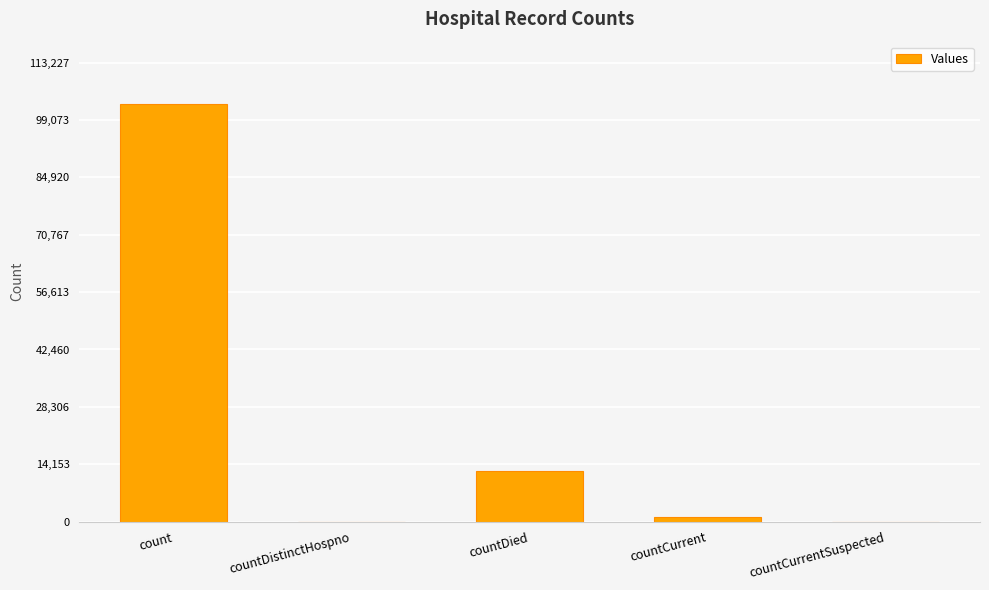

What is the sum of all values?

116449